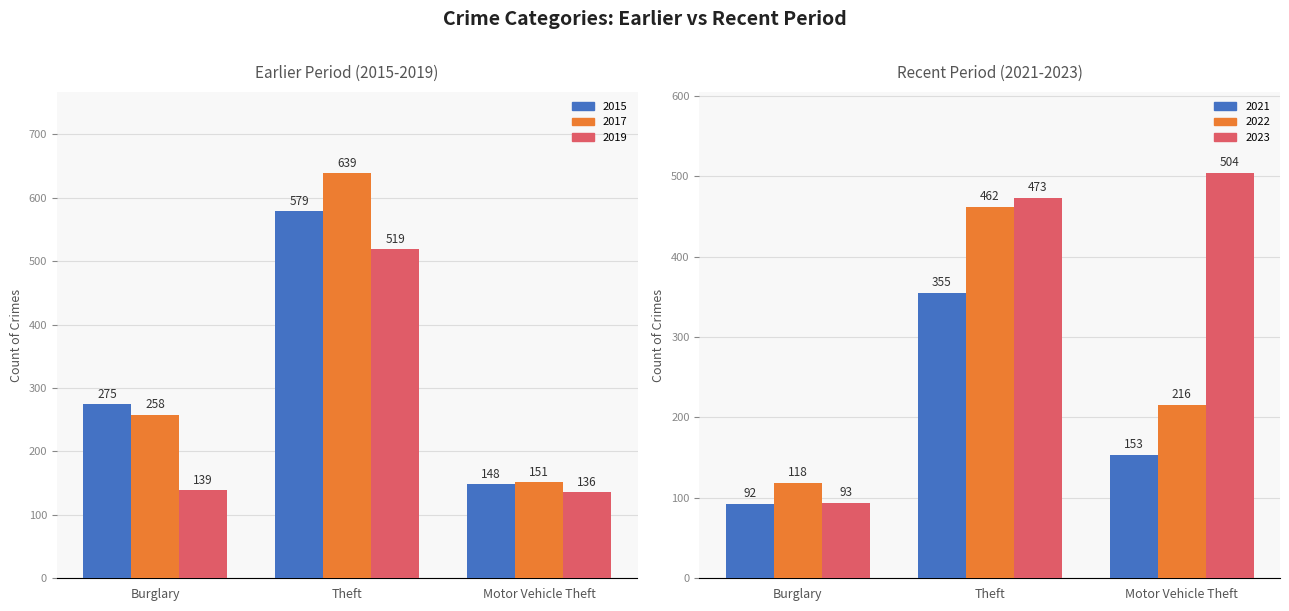

At how many categories does at least one series exceed 266?

3